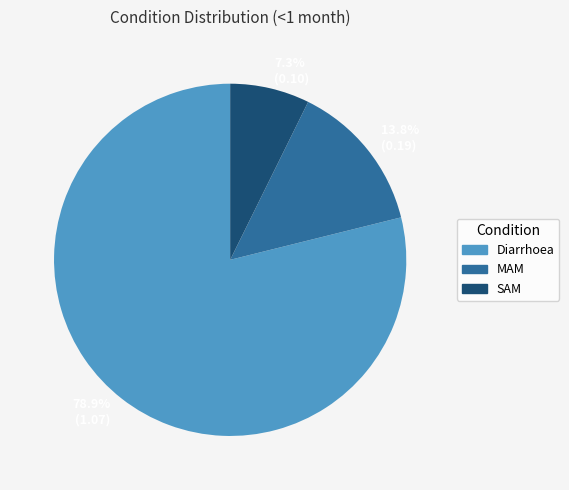

To the nearest percent, what is the average slice percentage?

33%